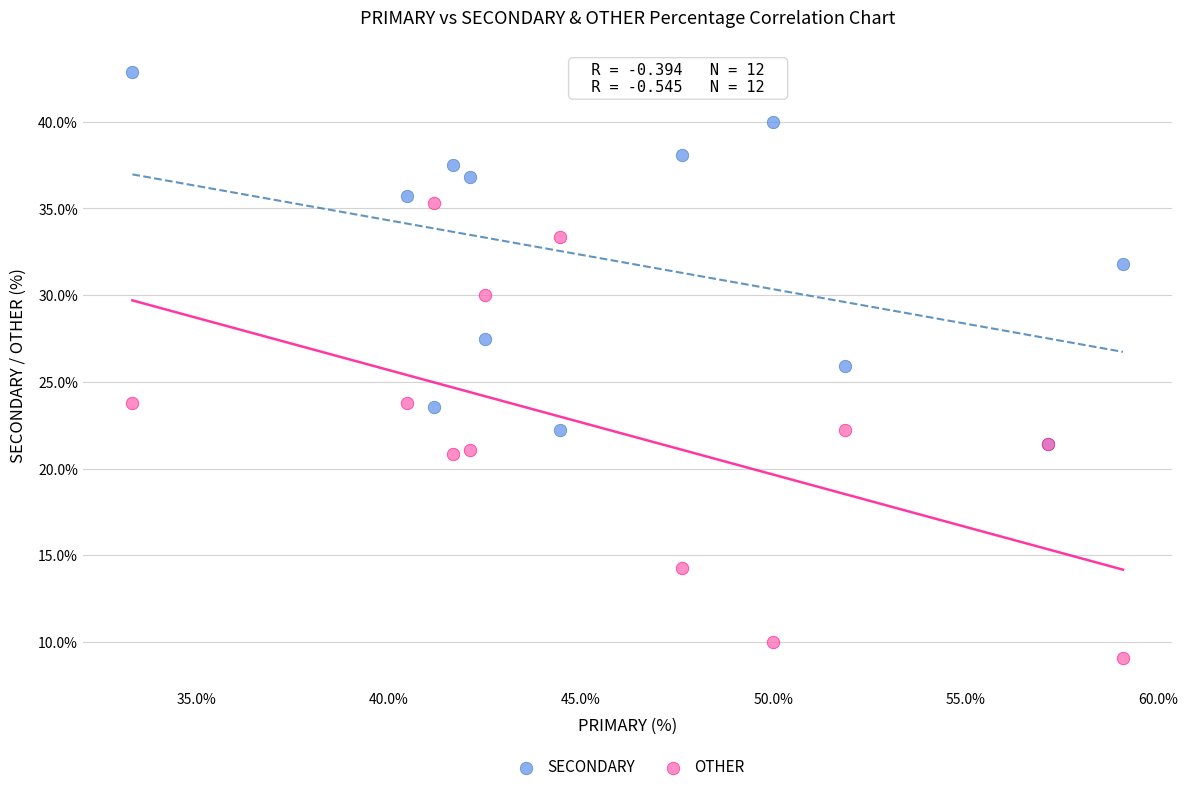

Which series contains the highest Y value?

SECONDARY